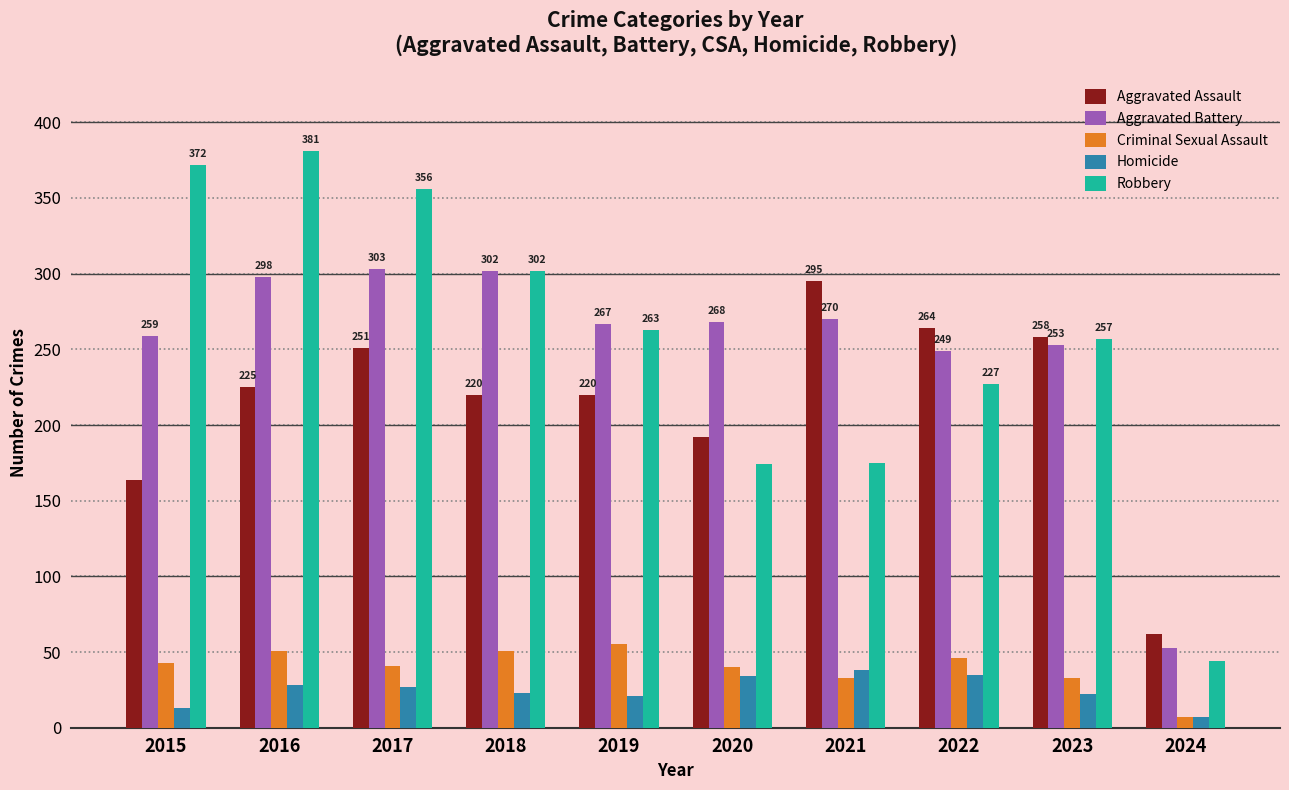

What is the maximum value for Robbery?

381